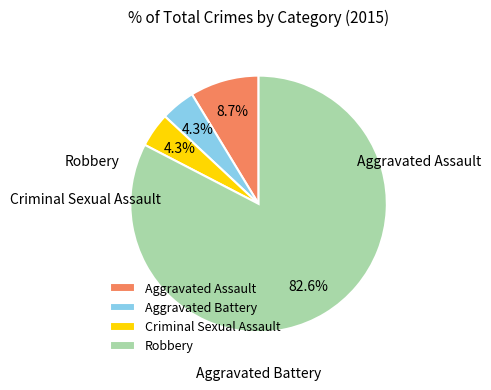

What percentage is the Aggravated Battery slice, to the nearest percent?

4%